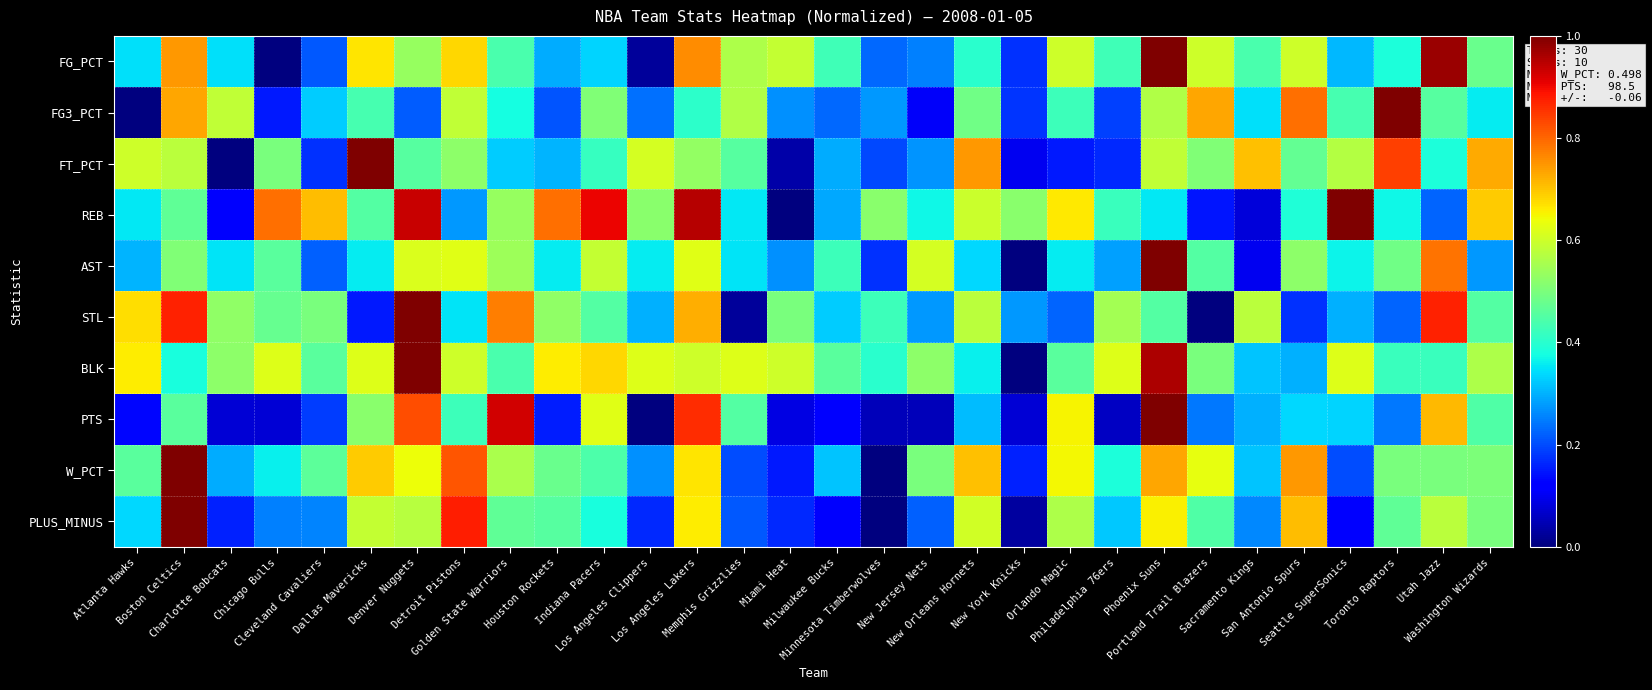

Reading left to right, list all the values displayed in this chart.

FG_PCT: Atlanta Hawks=0.3	Boston Celtics=0.7	Charlotte Bobcats=0.3	Chicago Bulls=0.0	Cleveland Cavaliers=0.2	Dallas Mavericks=0.7	Denver Nuggets=0.5	Detroit Pistons=0.7	Golden State Warriors=0.4	Houston Rockets=0.3	Indiana Pacers=0.3	Los Angeles Clippers=0.0	Los Angeles Lakers=0.8	Memphis Grizzlies=0.6	Miami Heat=0.6	Milwaukee Bucks=0.4	Minnesota Timberwolves=0.2	New Jersey Nets=0.3	New Orleans Hornets=0.4	New York Knicks=0.2	Orlando Magic=0.6	Philadelphia 76ers=0.4	Phoenix Suns=1.0	Portland Trail Blazers=0.6	Sacramento Kings=0.4	San Antonio Spurs=0.6	Seattle SuperSonics=0.3	Toronto Raptors=0.4	Utah Jazz=1.0	Washington Wizards=0.5
FG3_PCT: Atlanta Hawks=0.0	Boston Celtics=0.7	Charlotte Bobcats=0.6	Chicago Bulls=0.1	Cleveland Cavaliers=0.3	Dallas Mavericks=0.4	Denver Nuggets=0.2	Detroit Pistons=0.6	Golden State Warriors=0.4	Houston Rockets=0.2	Indiana Pacers=0.5	Los Angeles Clippers=0.2	Los Angeles Lakers=0.4	Memphis Grizzlies=0.6	Miami Heat=0.3	Milwaukee Bucks=0.2	Minnesota Timberwolves=0.3	New Jersey Nets=0.1	New Orleans Hornets=0.5	New York Knicks=0.2	Orlando Magic=0.4	Philadelphia 76ers=0.2	Phoenix Suns=0.6	Portland Trail Blazers=0.7	Sacramento Kings=0.3	San Antonio Spurs=0.8	Seattle SuperSonics=0.4	Toronto Raptors=1.0	Utah Jazz=0.5	Washington Wizards=0.4
FT_PCT: Atlanta Hawks=0.6	Boston Celtics=0.6	Charlotte Bobcats=0.0	Chicago Bulls=0.5	Cleveland Cavaliers=0.2	Dallas Mavericks=1.0	Denver Nuggets=0.5	Detroit Pistons=0.5	Golden State Warriors=0.3	Houston Rockets=0.3	Indiana Pacers=0.4	Los Angeles Clippers=0.6	Los Angeles Lakers=0.5	Memphis Grizzlies=0.5	Miami Heat=0.0	Milwaukee Bucks=0.3	Minnesota Timberwolves=0.2	New Jersey Nets=0.3	New Orleans Hornets=0.7	New York Knicks=0.1	Orlando Magic=0.2	Philadelphia 76ers=0.2	Phoenix Suns=0.6	Portland Trail Blazers=0.5	Sacramento Kings=0.7	San Antonio Spurs=0.5	Seattle SuperSonics=0.6	Toronto Raptors=0.8	Utah Jazz=0.4	Washington Wizards=0.7
REB: Atlanta Hawks=0.4	Boston Celtics=0.5	Charlotte Bobcats=0.1	Chicago Bulls=0.8	Cleveland Cavaliers=0.7	Dallas Mavericks=0.5	Denver Nuggets=0.9	Detroit Pistons=0.3	Golden State Warriors=0.5	Houston Rockets=0.8	Indiana Pacers=0.9	Los Angeles Clippers=0.5	Los Angeles Lakers=1.0	Memphis Grizzlies=0.4	Miami Heat=0.0	Milwaukee Bucks=0.3	Minnesota Timberwolves=0.5	New Jersey Nets=0.4	New Orleans Hornets=0.6	New York Knicks=0.5	Orlando Magic=0.7	Philadelphia 76ers=0.4	Phoenix Suns=0.4	Portland Trail Blazers=0.1	Sacramento Kings=0.1	San Antonio Spurs=0.4	Seattle SuperSonics=1.0	Toronto Raptors=0.4	Utah Jazz=0.2	Washington Wizards=0.7
AST: Atlanta Hawks=0.3	Boston Celtics=0.5	Charlotte Bobcats=0.3	Chicago Bulls=0.5	Cleveland Cavaliers=0.2	Dallas Mavericks=0.4	Denver Nuggets=0.6	Detroit Pistons=0.6	Golden State Warriors=0.5	Houston Rockets=0.4	Indiana Pacers=0.6	Los Angeles Clippers=0.4	Los Angeles Lakers=0.6	Memphis Grizzlies=0.3	Miami Heat=0.3	Milwaukee Bucks=0.4	Minnesota Timberwolves=0.2	New Jersey Nets=0.6	New Orleans Hornets=0.3	New York Knicks=0.0	Orlando Magic=0.4	Philadelphia 76ers=0.3	Phoenix Suns=1.0	Portland Trail Blazers=0.4	Sacramento Kings=0.1	San Antonio Spurs=0.5	Seattle SuperSonics=0.4	Toronto Raptors=0.5	Utah Jazz=0.8	Washington Wizards=0.3
STL: Atlanta Hawks=0.7	Boston Celtics=0.9	Charlotte Bobcats=0.5	Chicago Bulls=0.5	Cleveland Cavaliers=0.5	Dallas Mavericks=0.1	Denver Nuggets=1.0	Detroit Pistons=0.3	Golden State Warriors=0.8	Houston Rockets=0.5	Indiana Pacers=0.4	Los Angeles Clippers=0.3	Los Angeles Lakers=0.7	Memphis Grizzlies=0.0	Miami Heat=0.5	Milwaukee Bucks=0.3	Minnesota Timberwolves=0.4	New Jersey Nets=0.3	New Orleans Hornets=0.6	New York Knicks=0.3	Orlando Magic=0.2	Philadelphia 76ers=0.5	Phoenix Suns=0.4	Portland Trail Blazers=0.0	Sacramento Kings=0.6	San Antonio Spurs=0.2	Seattle SuperSonics=0.3	Toronto Raptors=0.2	Utah Jazz=0.9	Washington Wizards=0.4
BLK: Atlanta Hawks=0.7	Boston Celtics=0.4	Charlotte Bobcats=0.5	Chicago Bulls=0.6	Cleveland Cavaliers=0.5	Dallas Mavericks=0.6	Denver Nuggets=1.0	Detroit Pistons=0.6	Golden State Warriors=0.4	Houston Rockets=0.7	Indiana Pacers=0.7	Los Angeles Clippers=0.6	Los Angeles Lakers=0.6	Memphis Grizzlies=0.6	Miami Heat=0.6	Milwaukee Bucks=0.5	Minnesota Timberwolves=0.4	New Jersey Nets=0.5	New Orleans Hornets=0.4	New York Knicks=0.0	Orlando Magic=0.5	Philadelphia 76ers=0.6	Phoenix Suns=1.0	Portland Trail Blazers=0.5	Sacramento Kings=0.3	San Antonio Spurs=0.3	Seattle SuperSonics=0.6	Toronto Raptors=0.4	Utah Jazz=0.4	Washington Wizards=0.6
PTS: Atlanta Hawks=0.1	Boston Celtics=0.5	Charlotte Bobcats=0.1	Chicago Bulls=0.1	Cleveland Cavaliers=0.2	Dallas Mavericks=0.5	Denver Nuggets=0.8	Detroit Pistons=0.4	Golden State Warriors=0.9	Houston Rockets=0.2	Indiana Pacers=0.6	Los Angeles Clippers=0.0	Los Angeles Lakers=0.9	Memphis Grizzlies=0.5	Miami Heat=0.1	Milwaukee Bucks=0.1	Minnesota Timberwolves=0.1	New Jersey Nets=0.1	New Orleans Hornets=0.3	New York Knicks=0.1	Orlando Magic=0.6	Philadelphia 76ers=0.1	Phoenix Suns=1.0	Portland Trail Blazers=0.2	Sacramento Kings=0.3	San Antonio Spurs=0.3	Seattle SuperSonics=0.3	Toronto Raptors=0.2	Utah Jazz=0.7	Washington Wizards=0.4
W_PCT: Atlanta Hawks=0.5	Boston Celtics=1.0	Charlotte Bobcats=0.3	Chicago Bulls=0.4	Cleveland Cavaliers=0.5	Dallas Mavericks=0.7	Denver Nuggets=0.6	Detroit Pistons=0.8	Golden State Warriors=0.6	Houston Rockets=0.5	Indiana Pacers=0.4	Los Angeles Clippers=0.3	Los Angeles Lakers=0.7	Memphis Grizzlies=0.2	Miami Heat=0.1	Milwaukee Bucks=0.3	Minnesota Timberwolves=0.0	New Jersey Nets=0.5	New Orleans Hornets=0.7	New York Knicks=0.2	Orlando Magic=0.6	Philadelphia 76ers=0.4	Phoenix Suns=0.7	Portland Trail Blazers=0.6	Sacramento Kings=0.3	San Antonio Spurs=0.7	Seattle SuperSonics=0.2	Toronto Raptors=0.5	Utah Jazz=0.5	Washington Wizards=0.5
PLUS_MINUS: Atlanta Hawks=0.3	Boston Celtics=1.0	Charlotte Bobcats=0.2	Chicago Bulls=0.3	Cleveland Cavaliers=0.3	Dallas Mavericks=0.6	Denver Nuggets=0.6	Detroit Pistons=0.9	Golden State Warriors=0.5	Houston Rockets=0.5	Indiana Pacers=0.4	Los Angeles Clippers=0.2	Los Angeles Lakers=0.7	Memphis Grizzlies=0.2	Miami Heat=0.2	Milwaukee Bucks=0.1	Minnesota Timberwolves=0.0	New Jersey Nets=0.2	New Orleans Hornets=0.6	New York Knicks=0.0	Orlando Magic=0.6	Philadelphia 76ers=0.3	Phoenix Suns=0.7	Portland Trail Blazers=0.4	Sacramento Kings=0.3	San Antonio Spurs=0.7	Seattle SuperSonics=0.1	Toronto Raptors=0.5	Utah Jazz=0.6	Washington Wizards=0.5